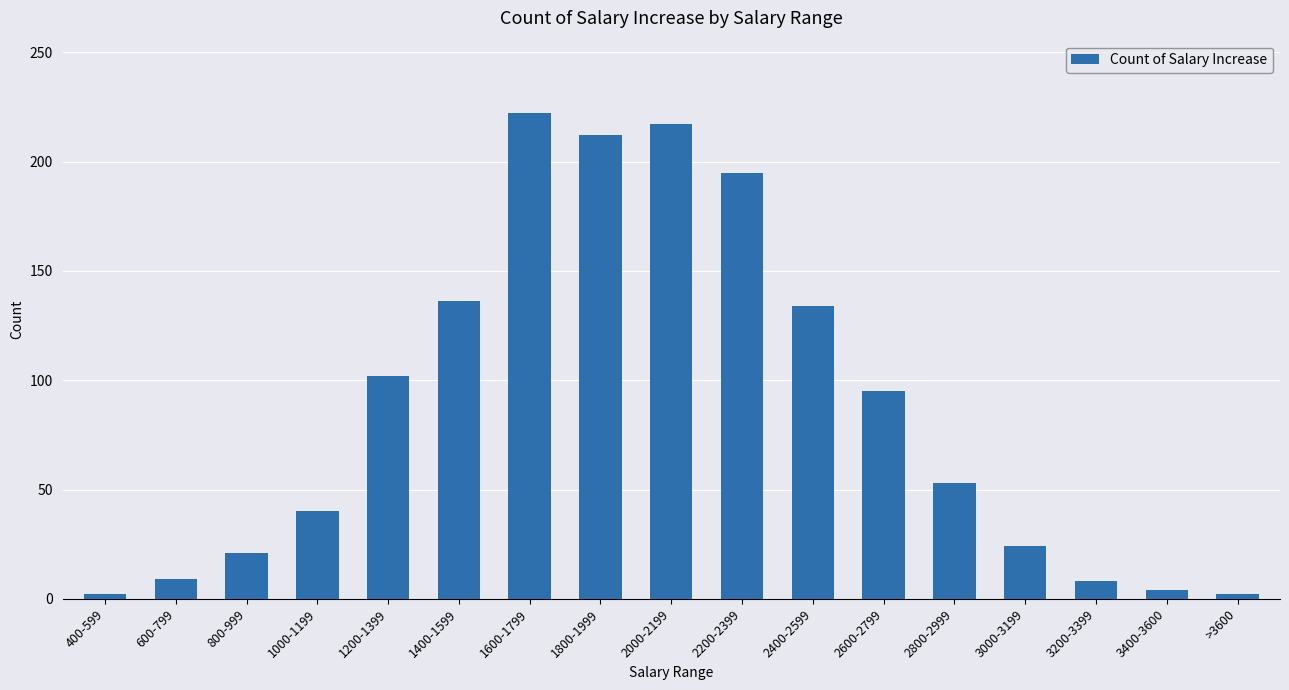

What is the difference between the second highest and minimum values?

215